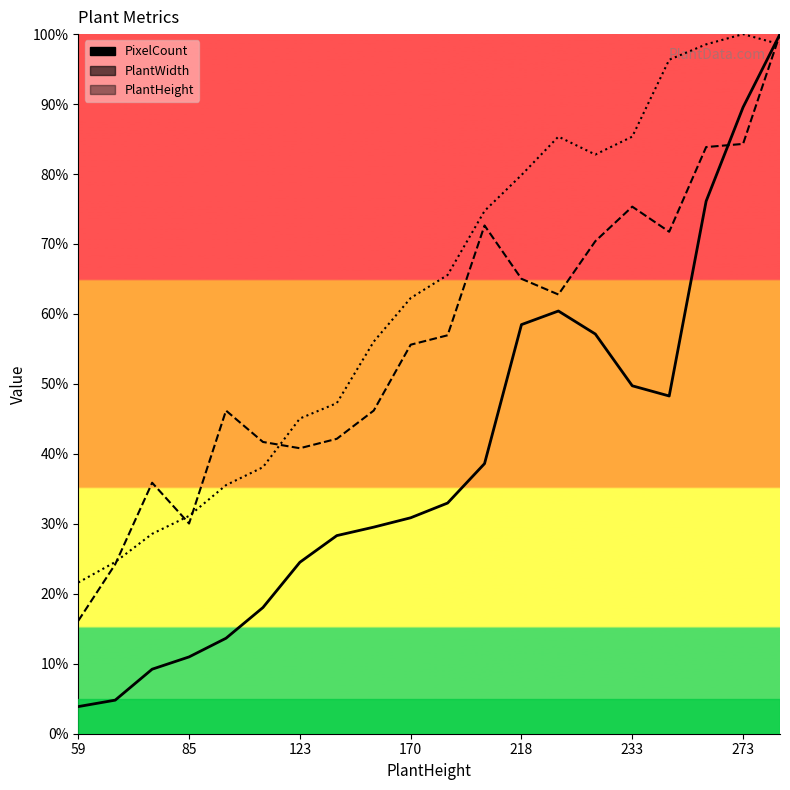

What is the difference between the maximum and second lowest values in the PlantHeight series?

75.5